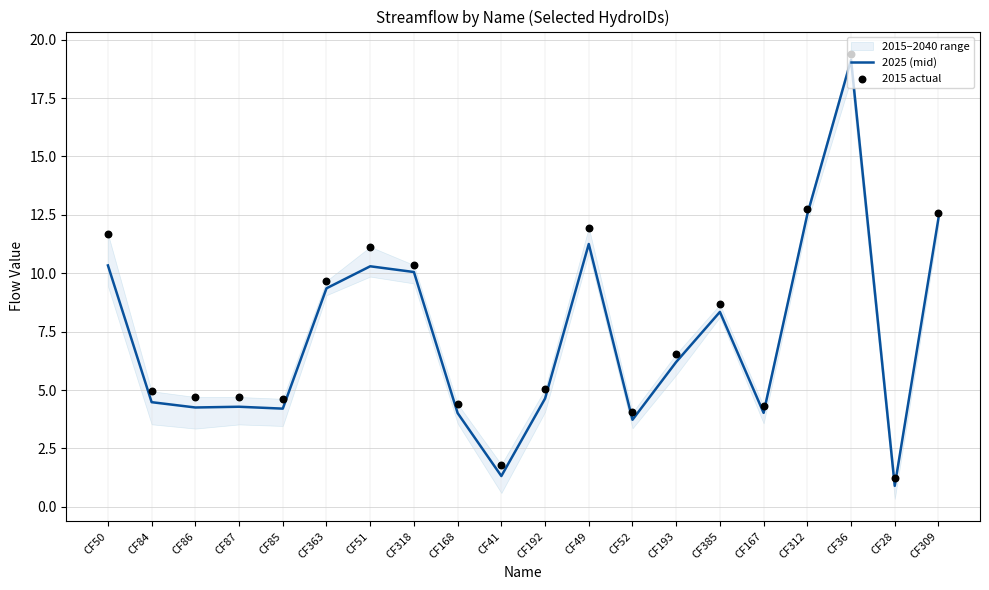

Is the value of 2025 (mid) at CF168 greater than the value of 2015 actual at CF167?

No